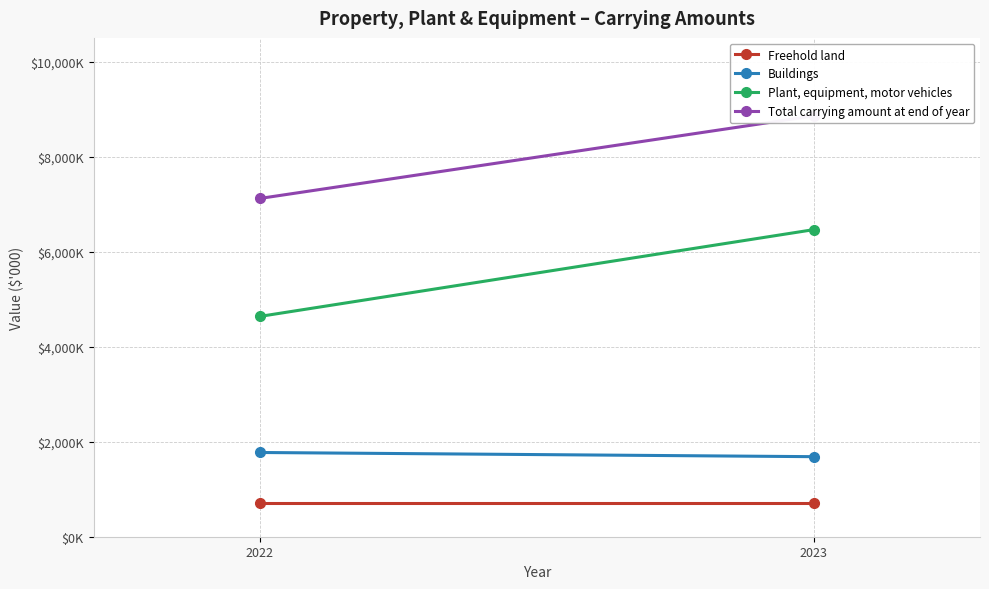

What is the highest value of the Buildings series?

1773